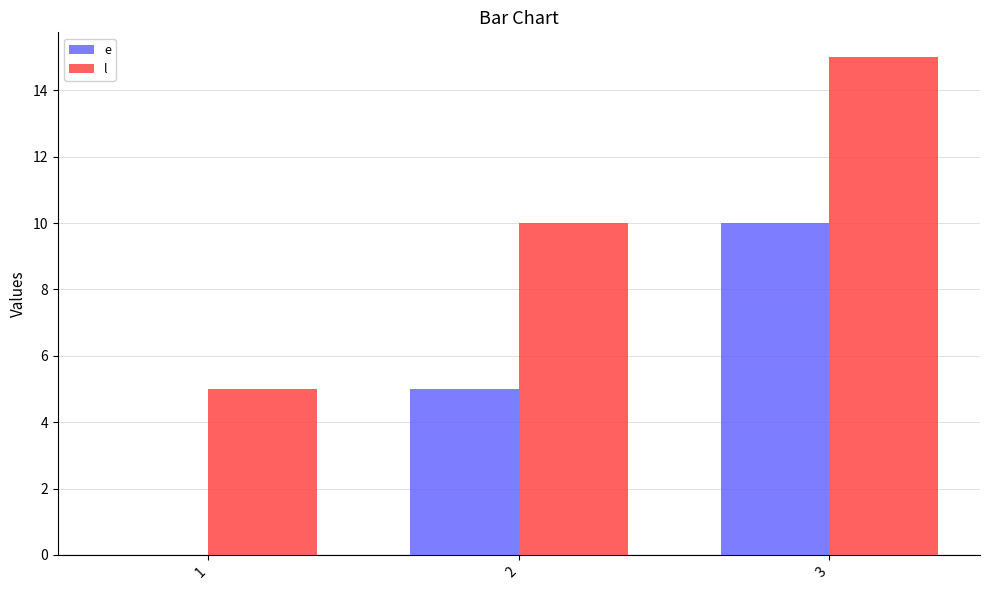

The value of e at 2 is 2. True or false?

False